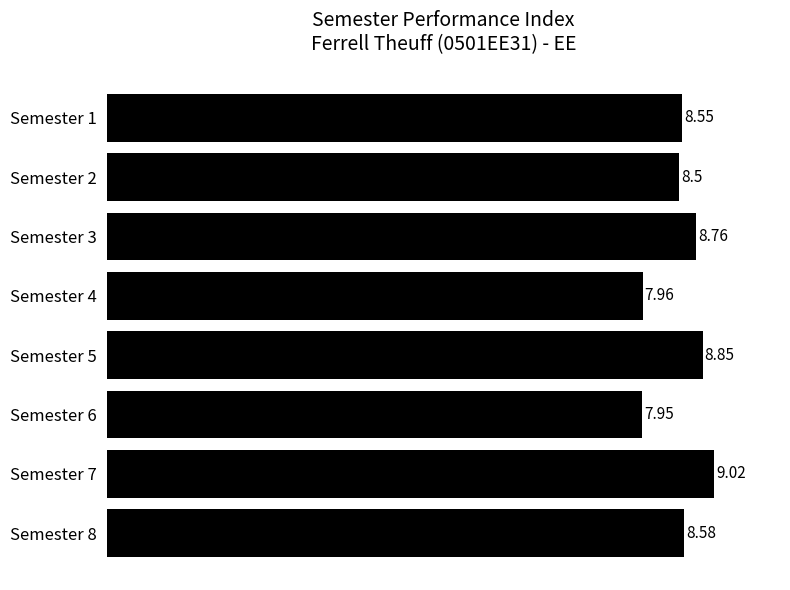

List the labels in order of value, largest first.

Semester 7, Semester 5, Semester 3, Semester 8, Semester 1, Semester 2, Semester 4, Semester 6